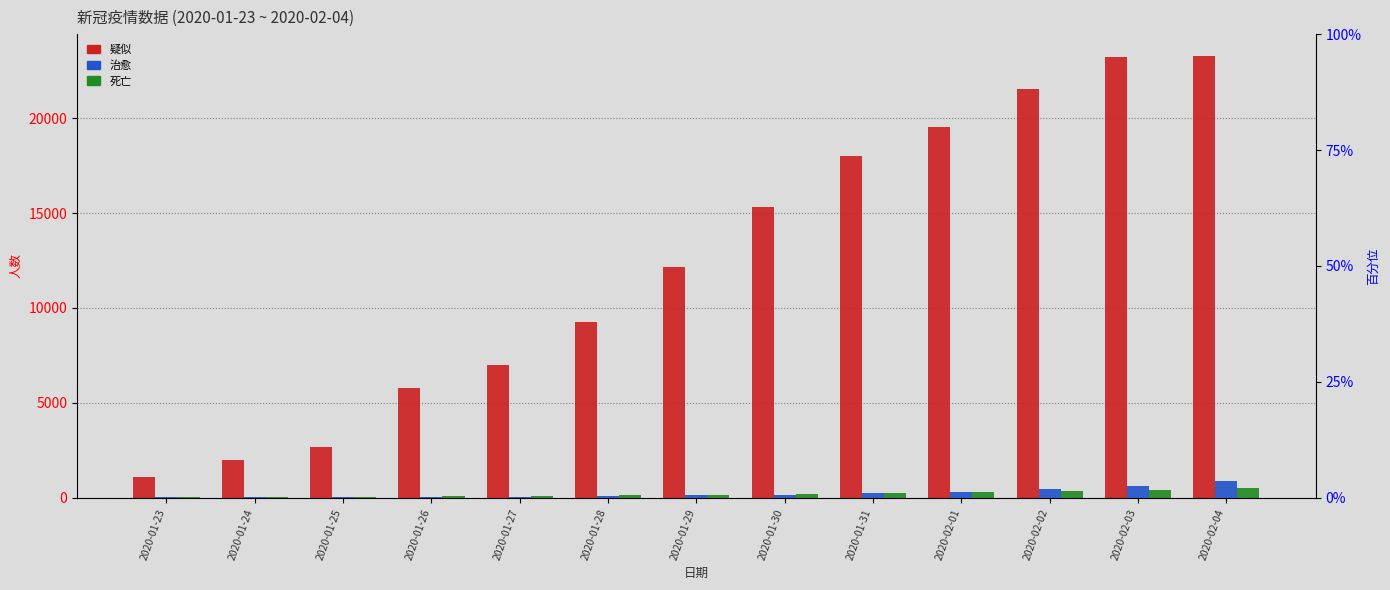

What is the average value of the 治愈 series?

247